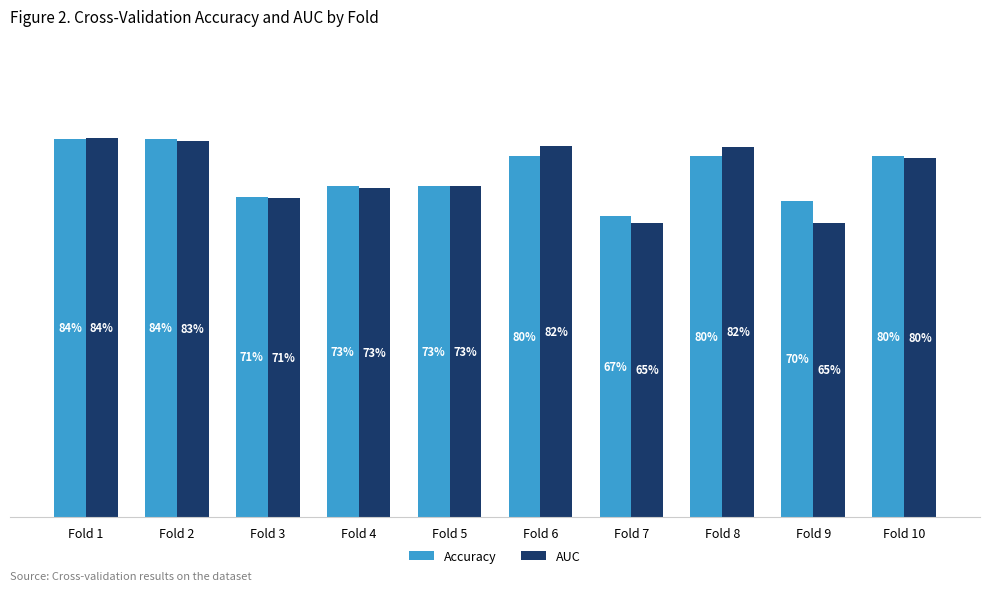

Are the bars grouped side by side (vs. stacked)?

Yes